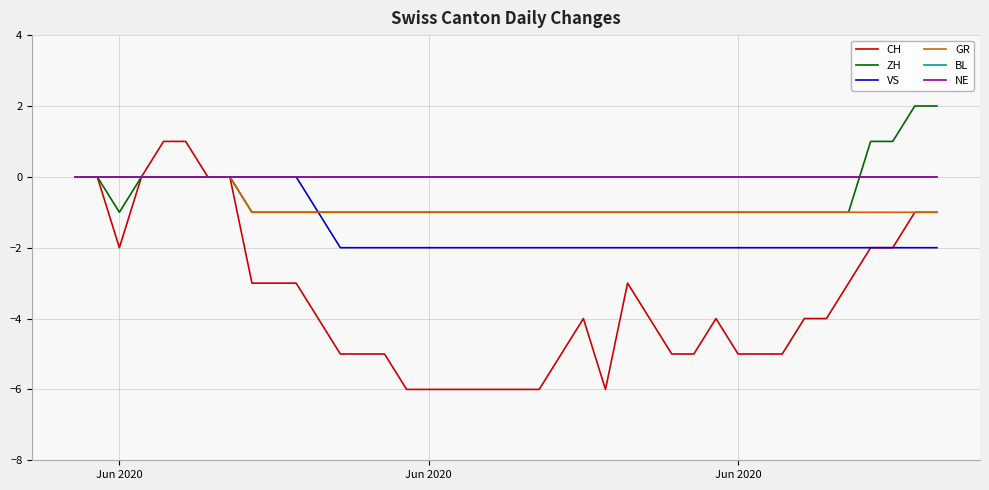

True or false: BL has more than 0 points higher than both neighbors.

False